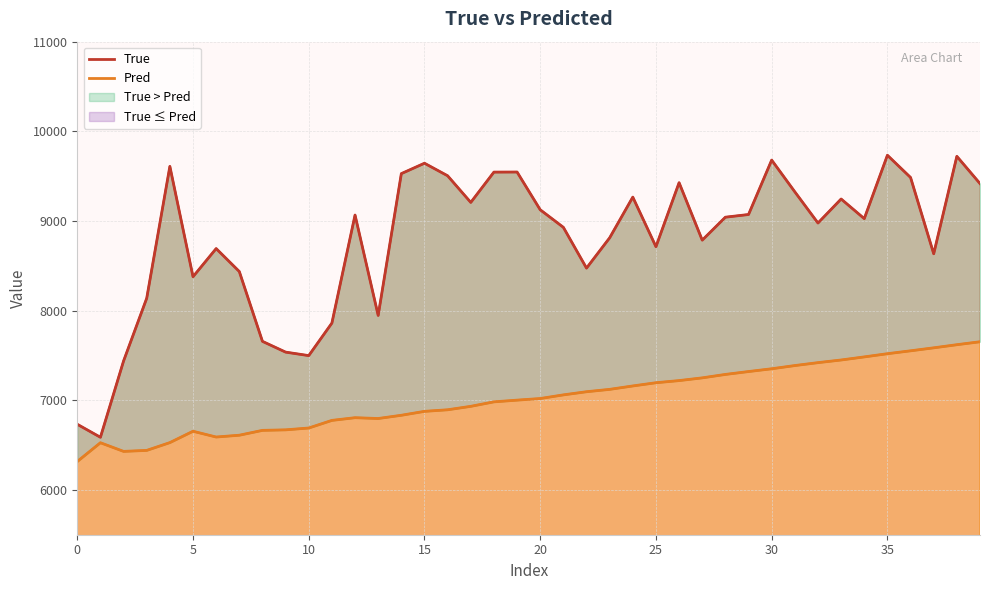

What is the minimum value shown in the chart?

6316.8